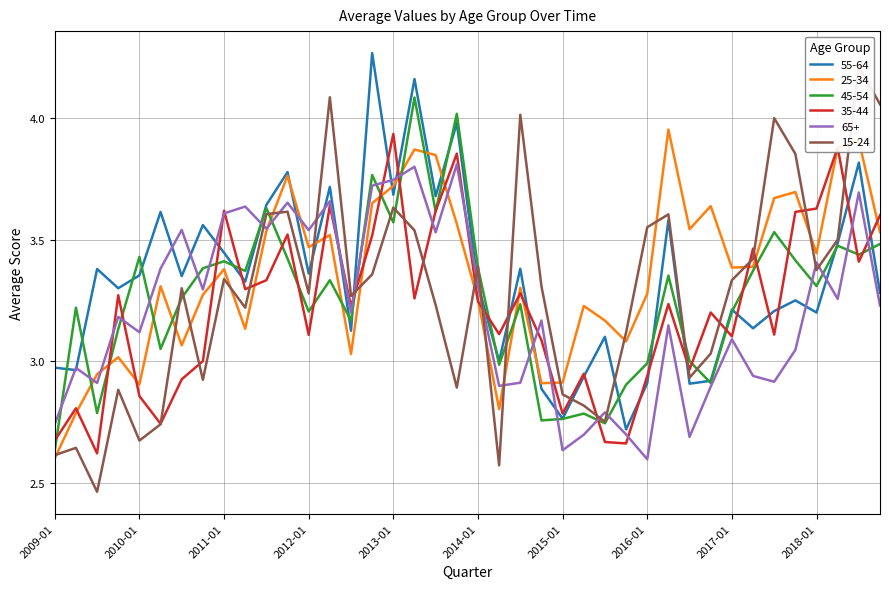

Is the value of 65+ at 2015-01 greater than the value of 55-64 at 2015-04?

No